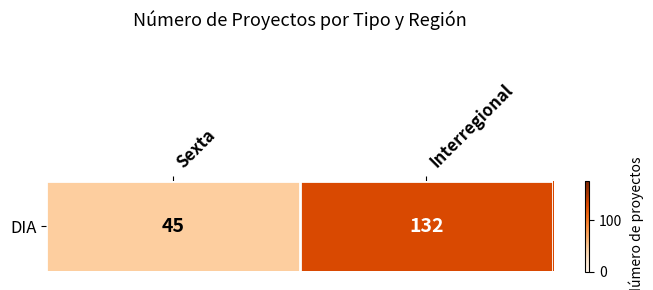

True or false: the data shows 45 at Sexta.

True